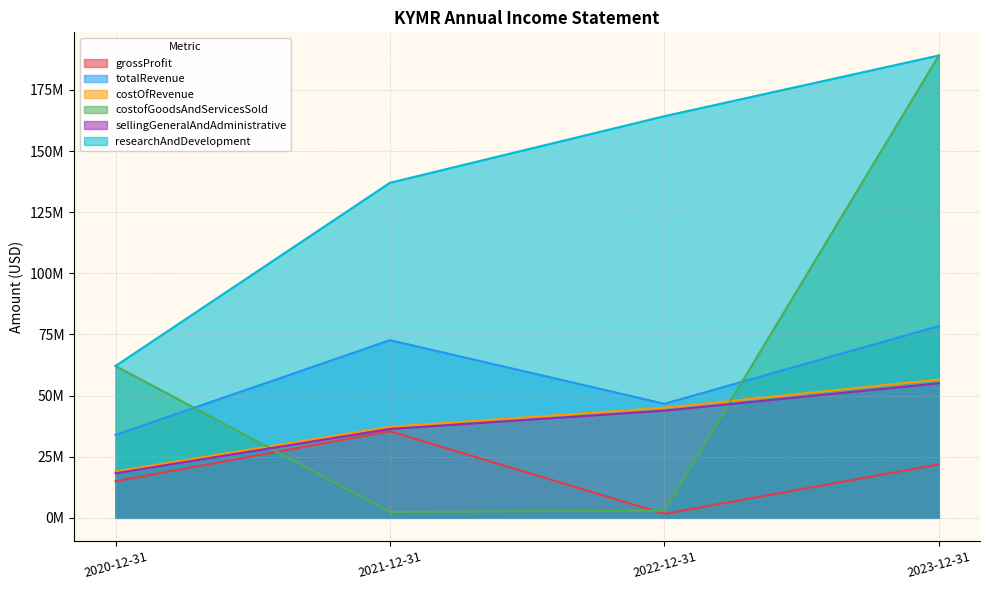

True or false: grossProfit and researchAndDevelopment intersect in this chart.

False